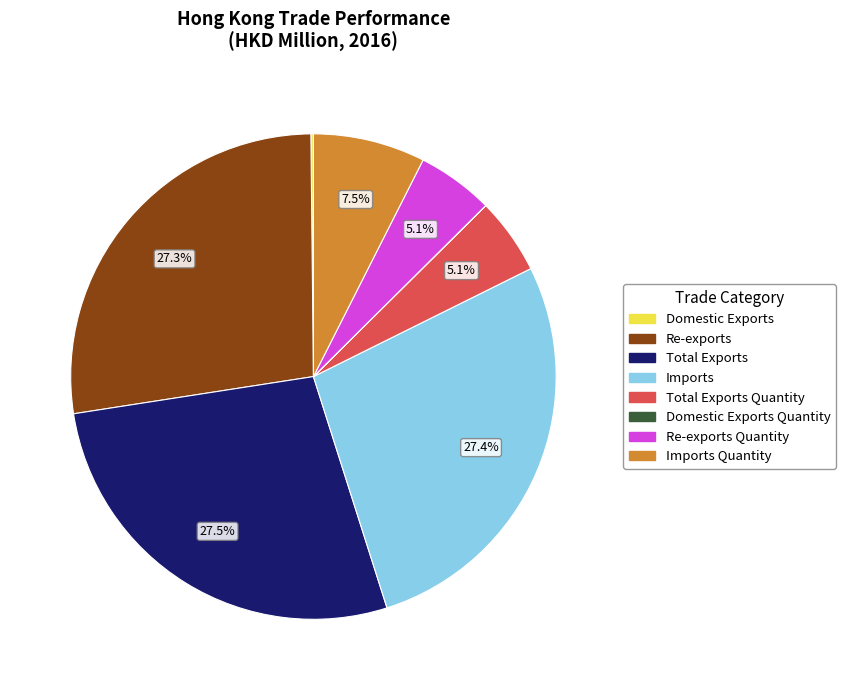

Does any single category account for the majority?

No